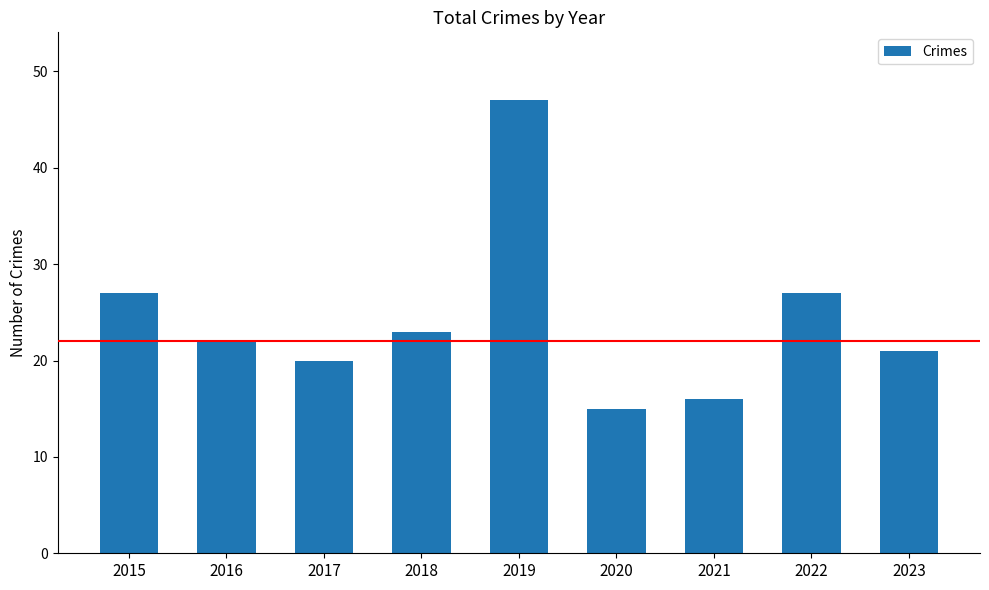

How many data points does each series have?

9